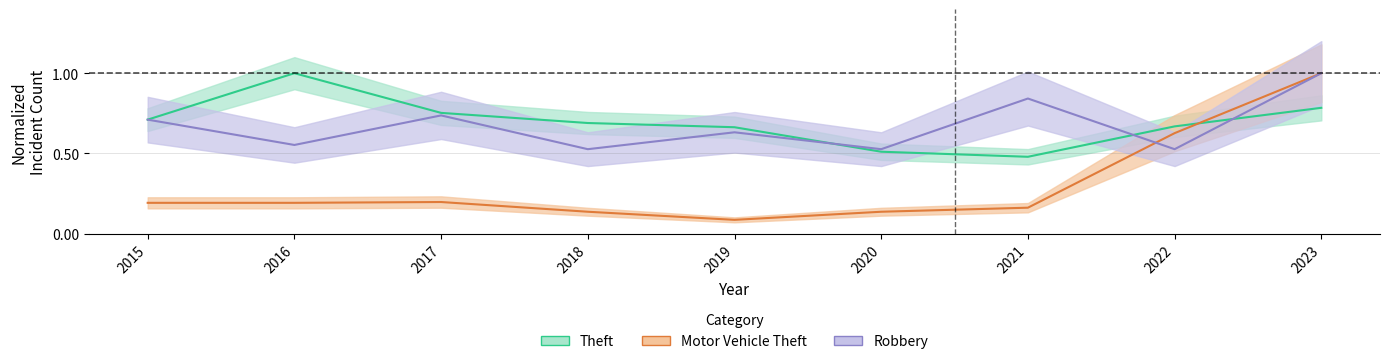

Which series has the largest range (max minus min)?

Motor Vehicle Theft